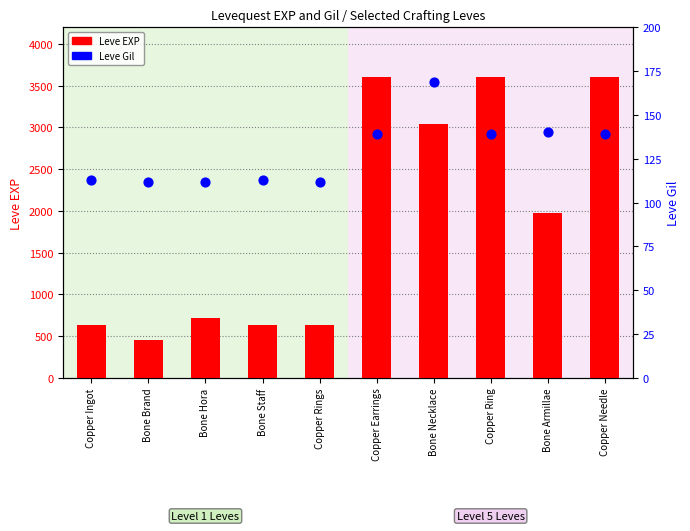

What is the total value across all series at Copper Rings?

742